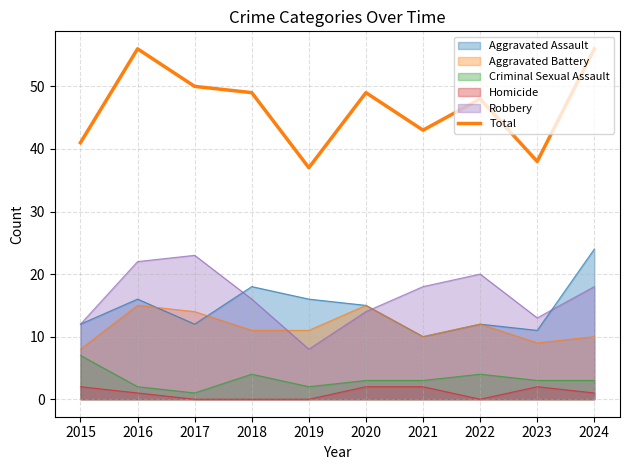

List the labels in order of value, largest first.

2016, 2024, 2017, 2018, 2020, 2022, 2021, 2015, 2023, 2019